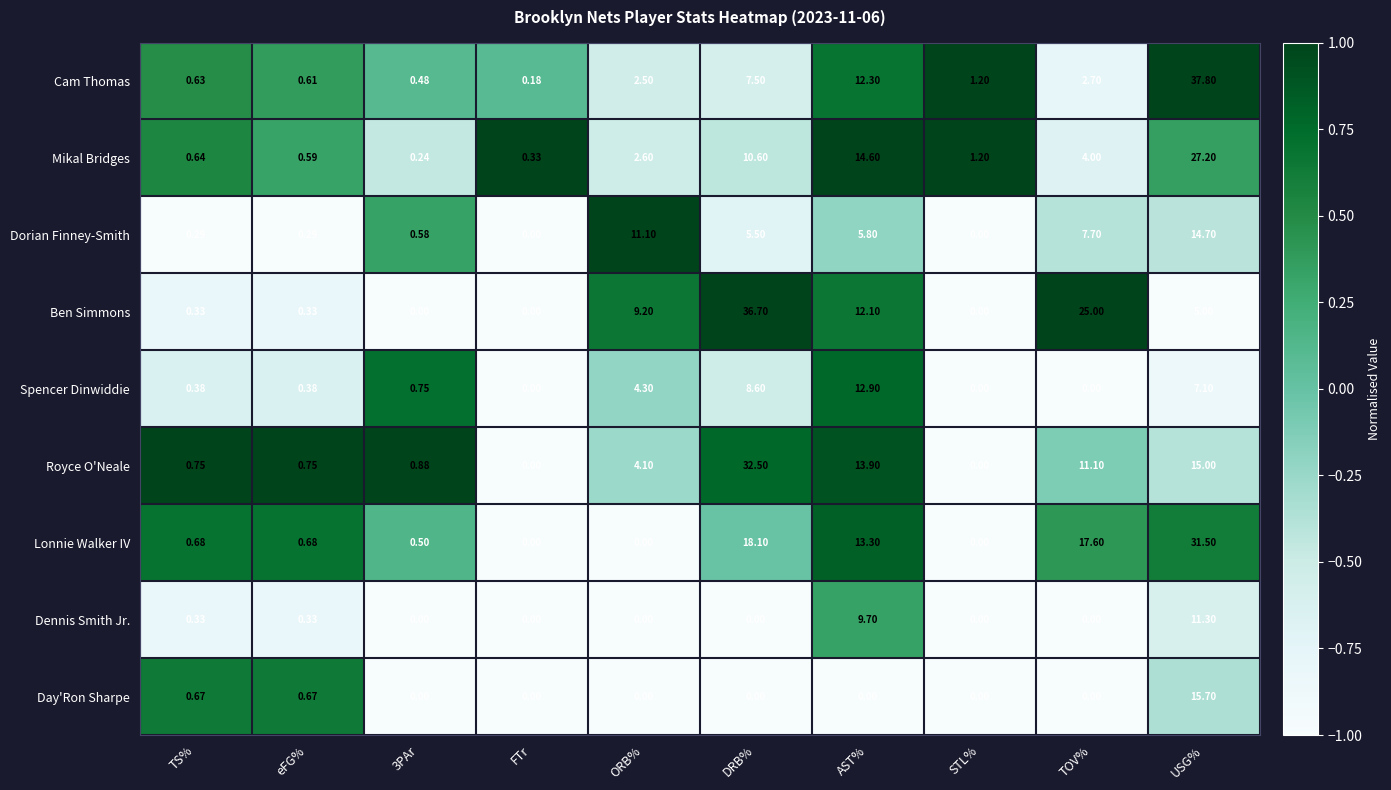

Count the number of categories in the chart.

10